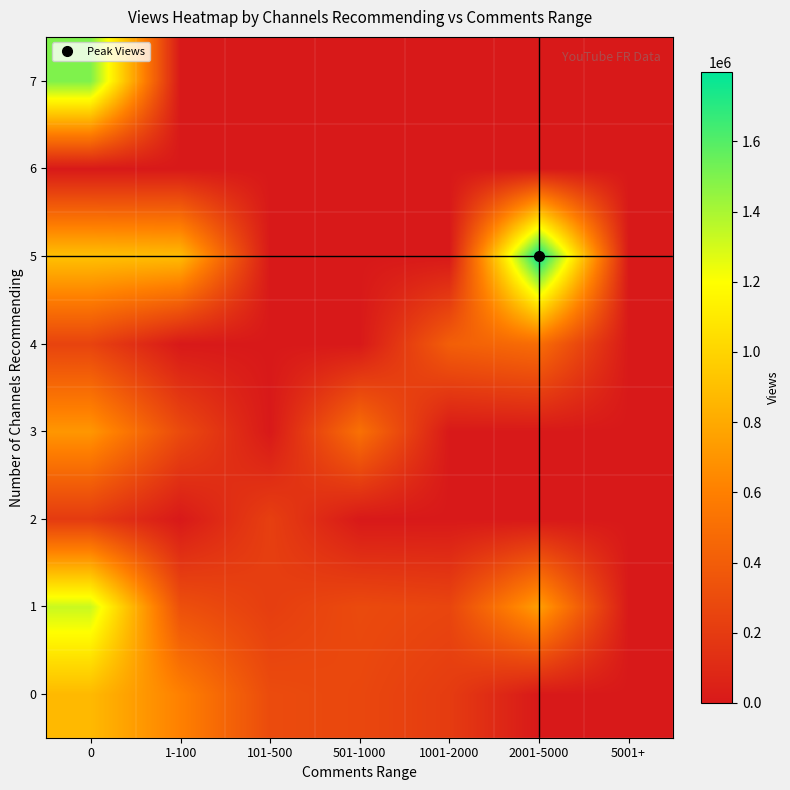

What is the total value across all series at 0?

5763797